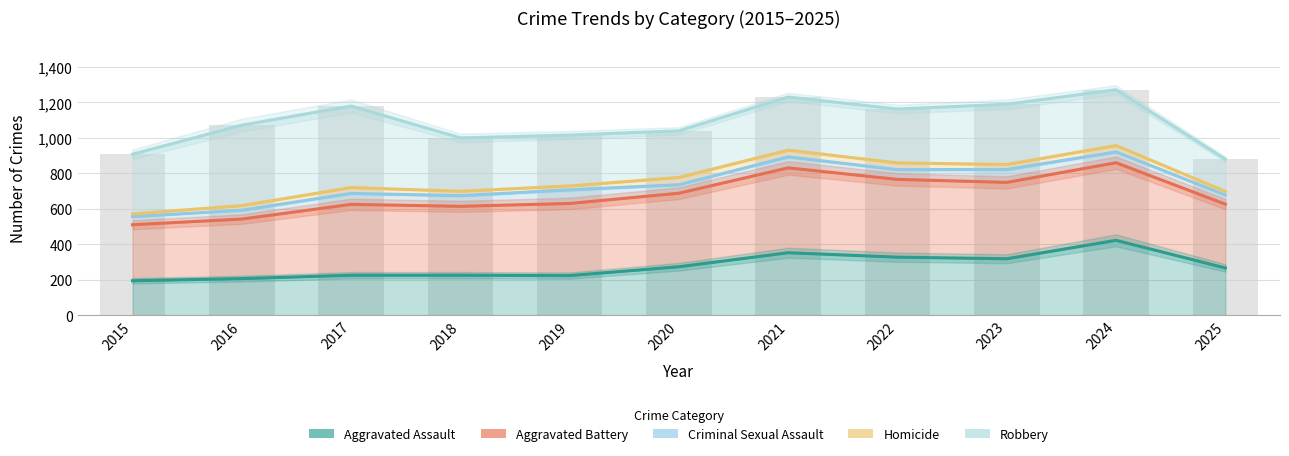

True or false: Robbery has a value of 1240 at 2025.

False